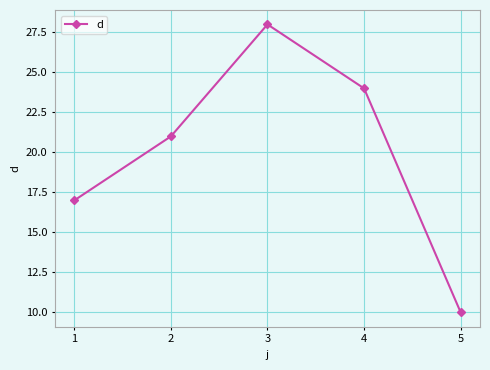

Rank the categories by value from lowest to highest.

5, 1, 2, 4, 3